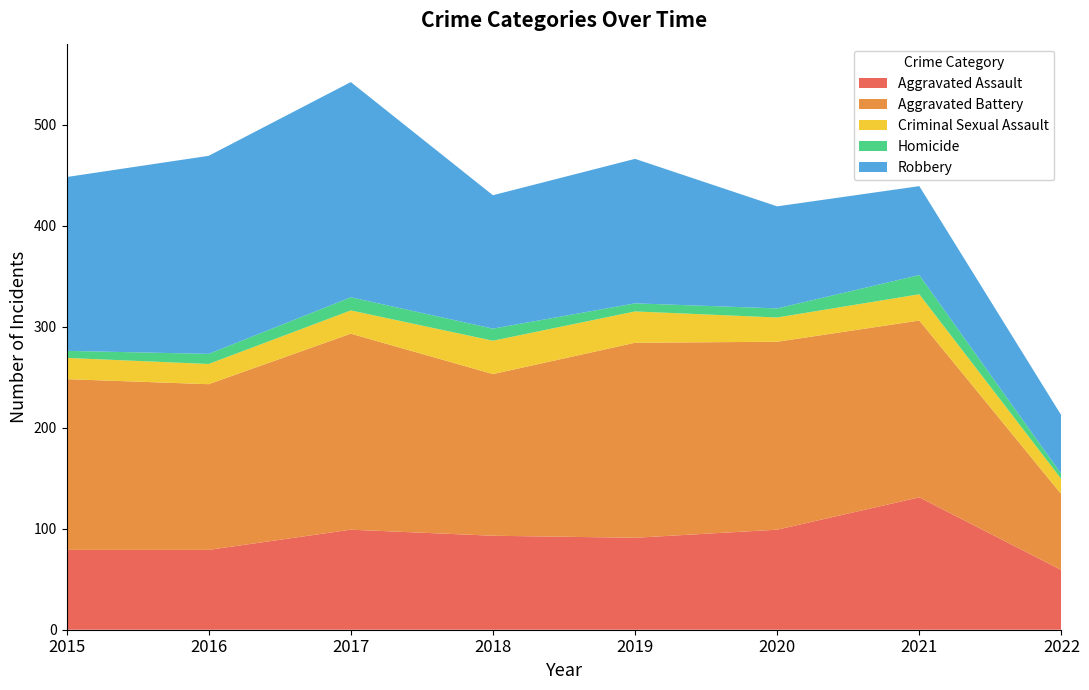

Reading right to left, transcribe all the data shown in this chart.

Aggravated Assault: 2022=59	2021=131	2020=99	2019=91	2018=93	2017=99	2016=79	2015=79
Aggravated Battery: 2022=75	2021=175	2020=186	2019=193	2018=160	2017=194	2016=164	2015=169
Criminal Sexual Assault: 2022=15	2021=26	2020=24	2019=31	2018=33	2017=23	2016=20	2015=21
Homicide: 2022=5	2021=19	2020=9	2019=8	2018=12	2017=13	2016=10	2015=7
Robbery: 2022=58	2021=88	2020=101	2019=143	2018=132	2017=213	2016=196	2015=172